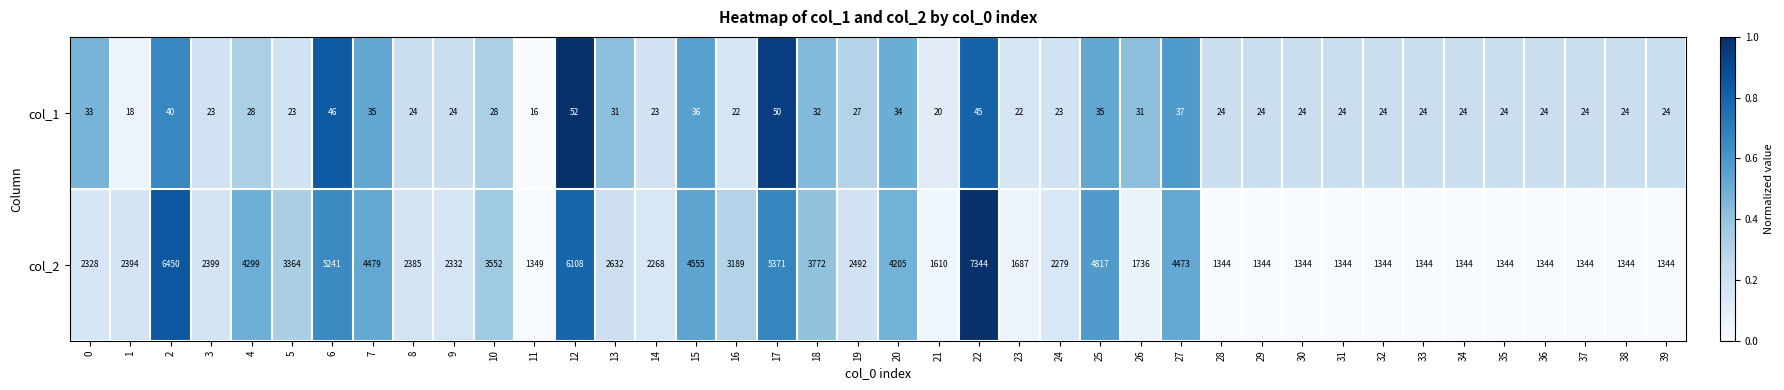

What is the greatest value displayed?

7344